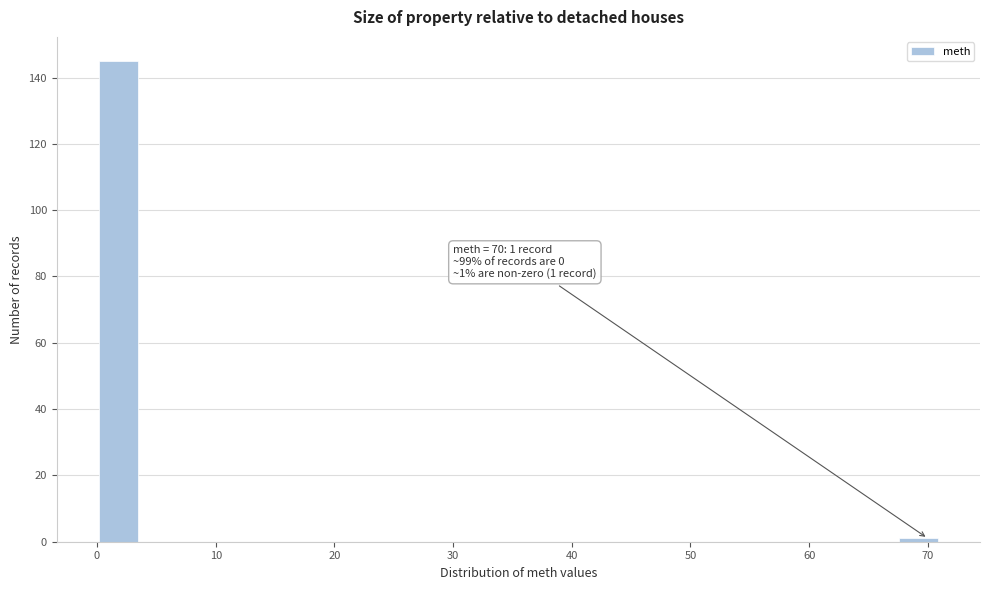

Read against the x-axis, roughly where is the centre of the tallest bar?

2